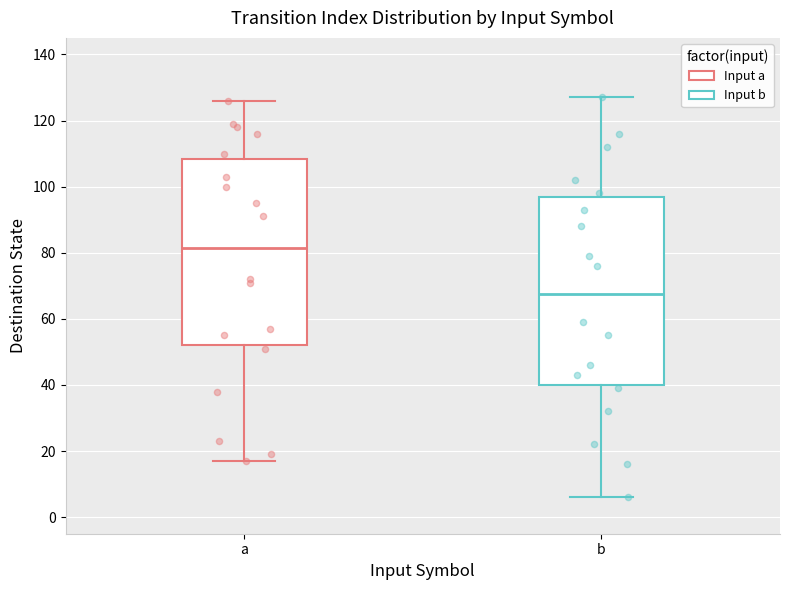

Where does the median line of the box for b sit on the y-axis? The values are not printed on the chart, so give them approximately, as read against the axis.

68